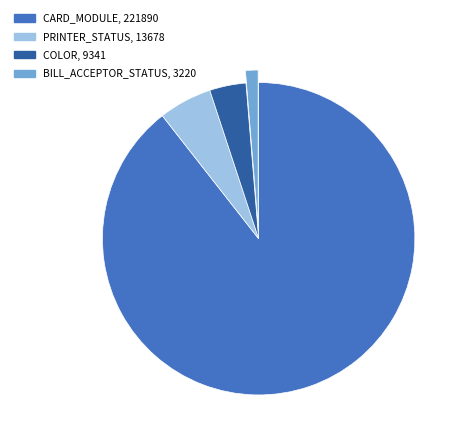

How many segments does this pie chart have?

4